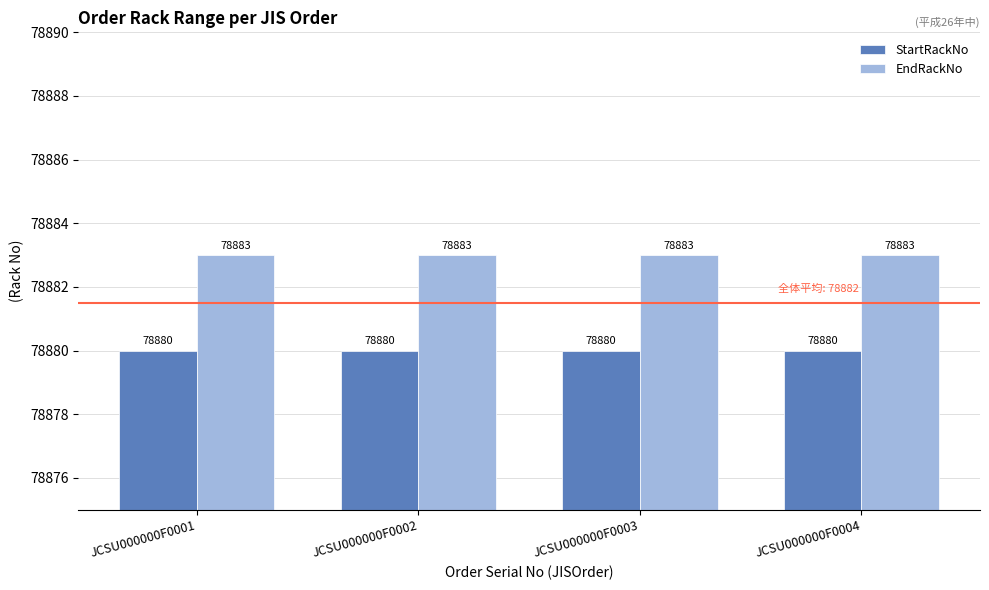

What is the total value across all series at JCSU000000F0003?

157763